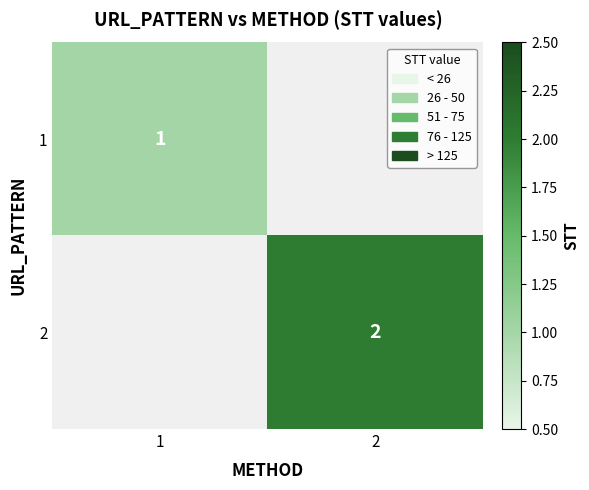

True or false: 2 has a value of 3 at 2.

False